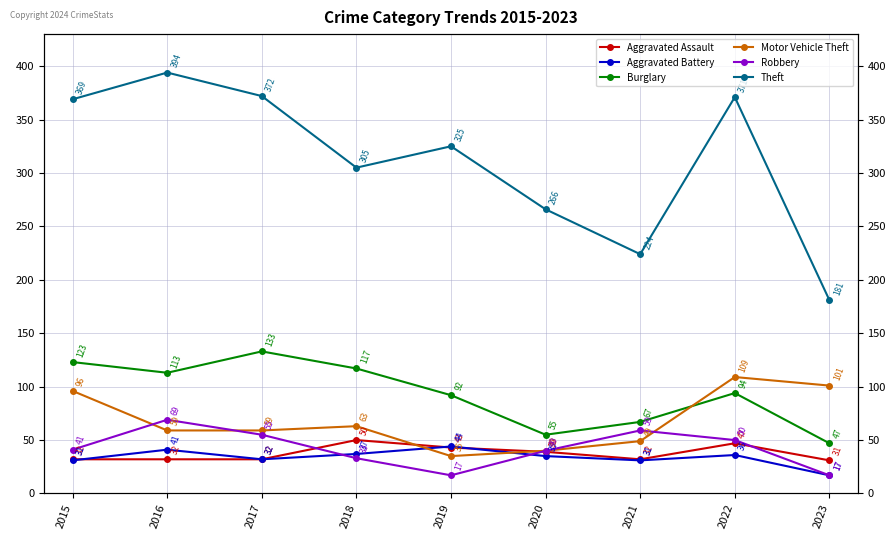

What is the smallest value displayed?

17